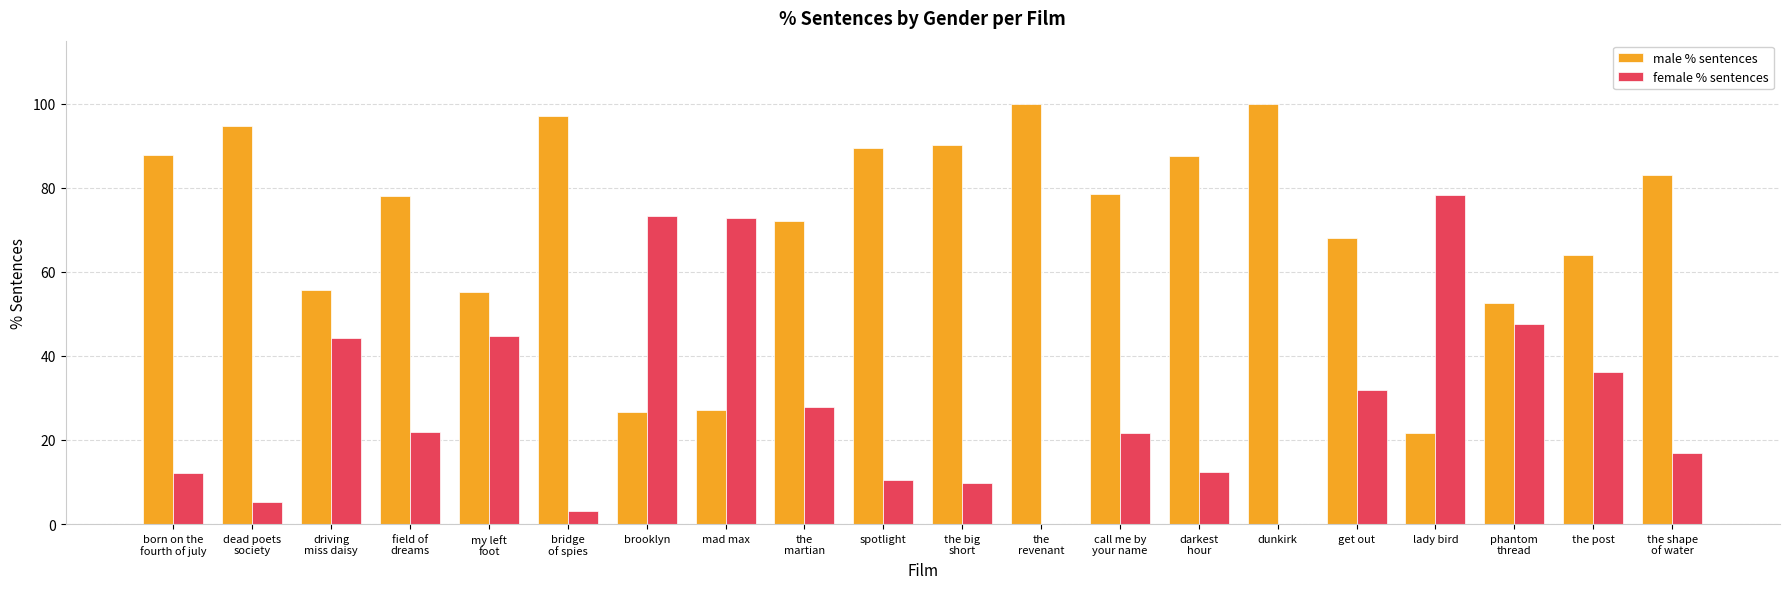

What is the maximum value for male % sentences?

100.0